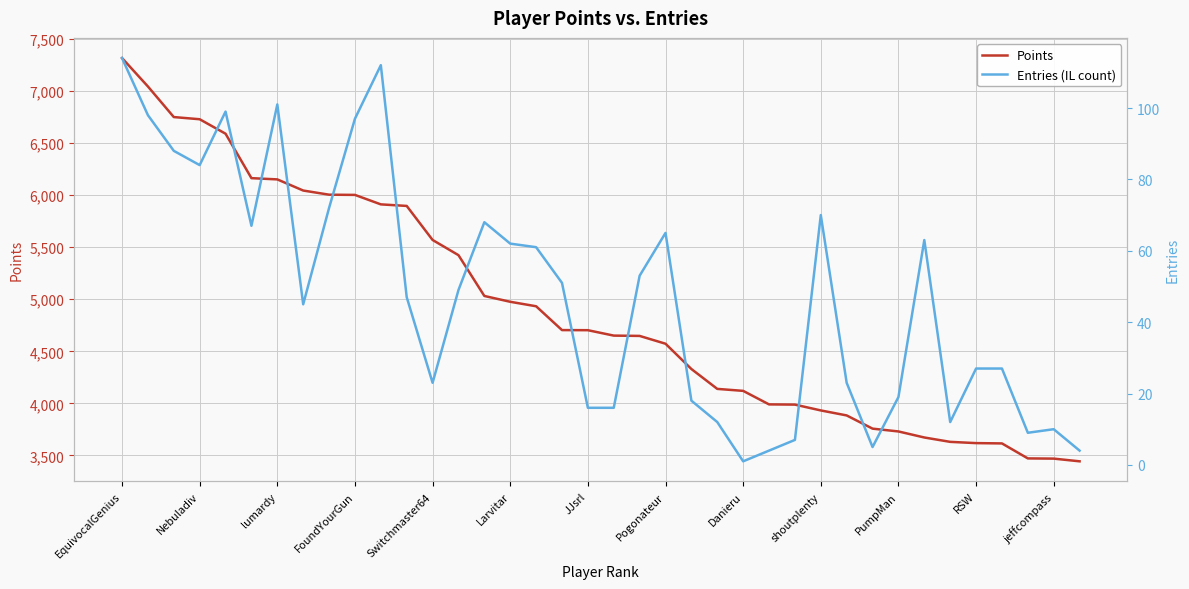

What is the lowest value of the Points series?

3443